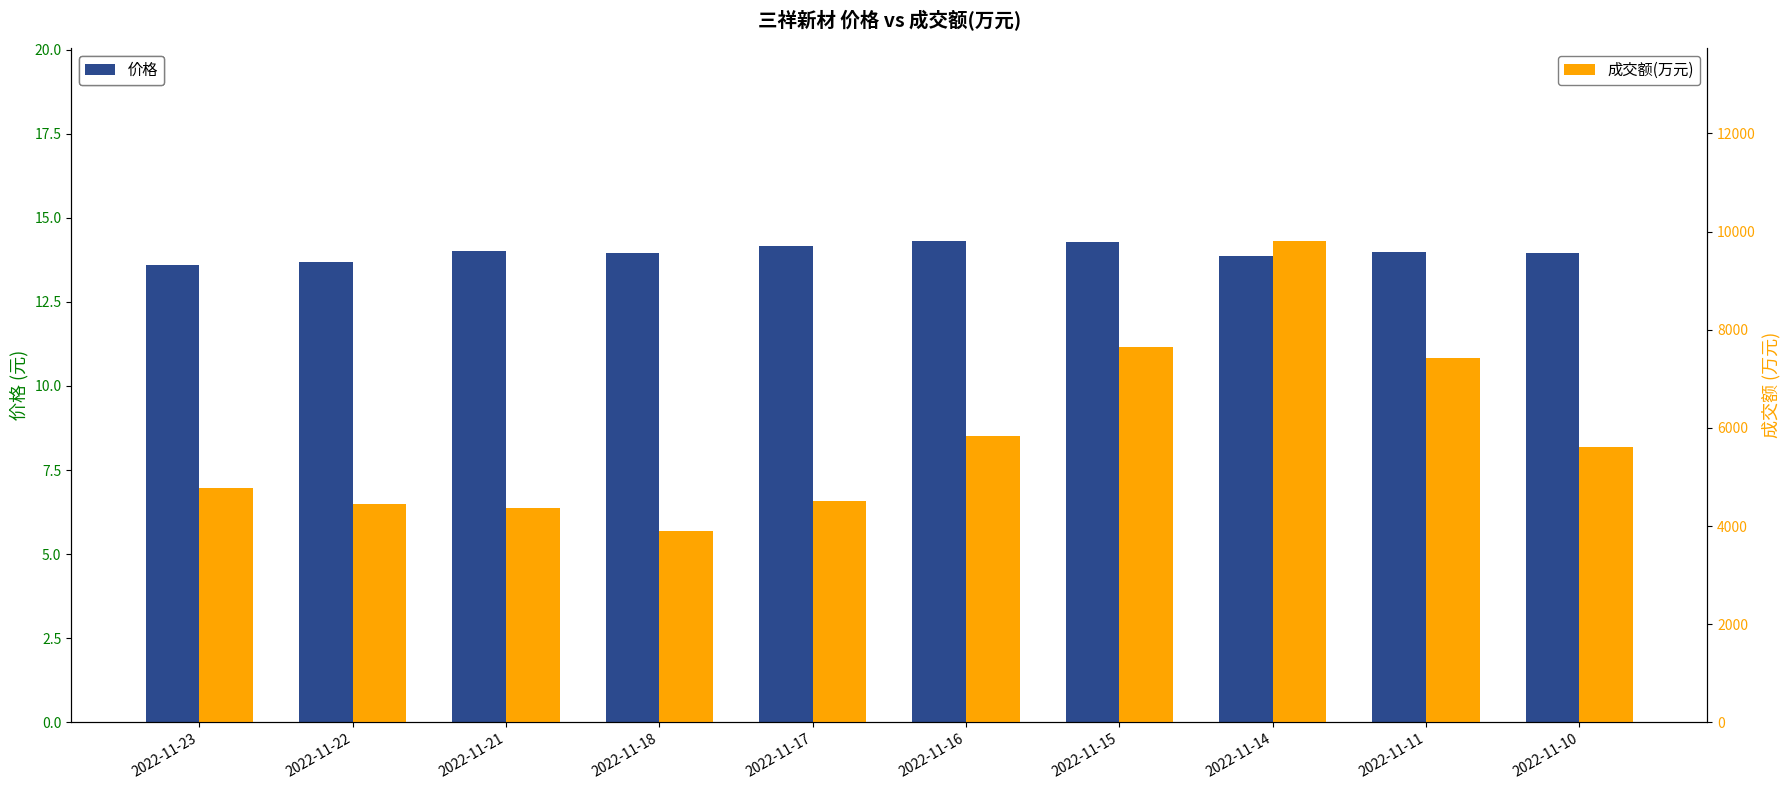

Rank the series at 2022-11-22 from highest to lowest value.

成交额(万元), 价格